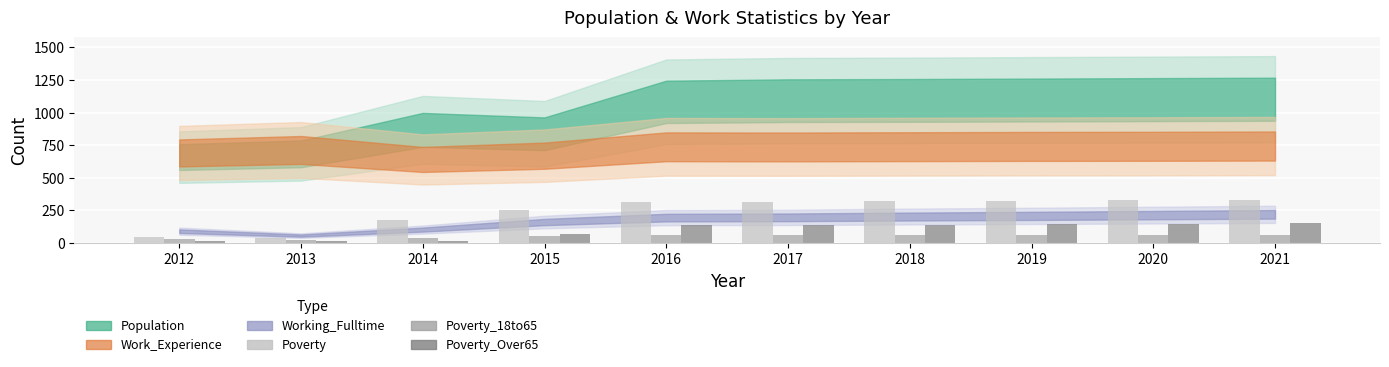

What is the difference between the highest and lowest values at 2019?

260